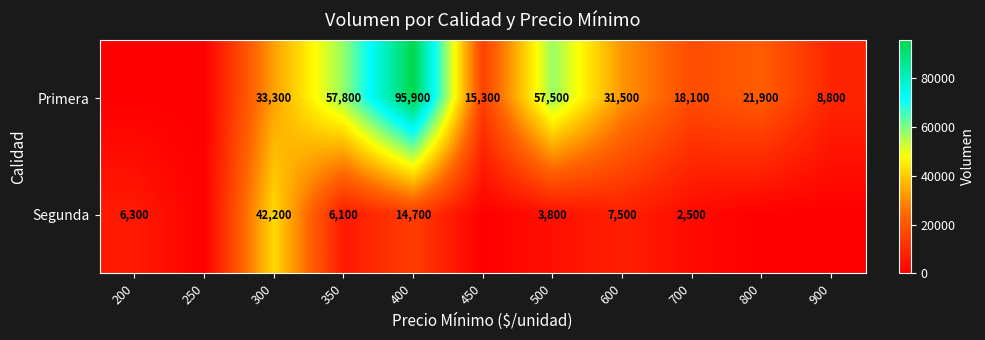

What is the total value across all series at 400?

110600